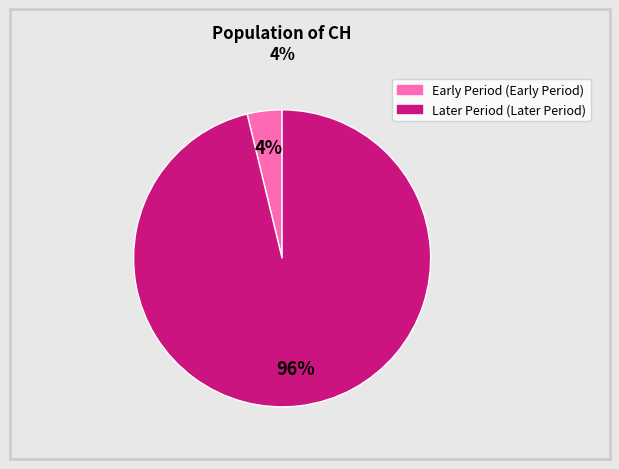

To the nearest percent, what is the difference between the largest and smallest slice percentages?

92%